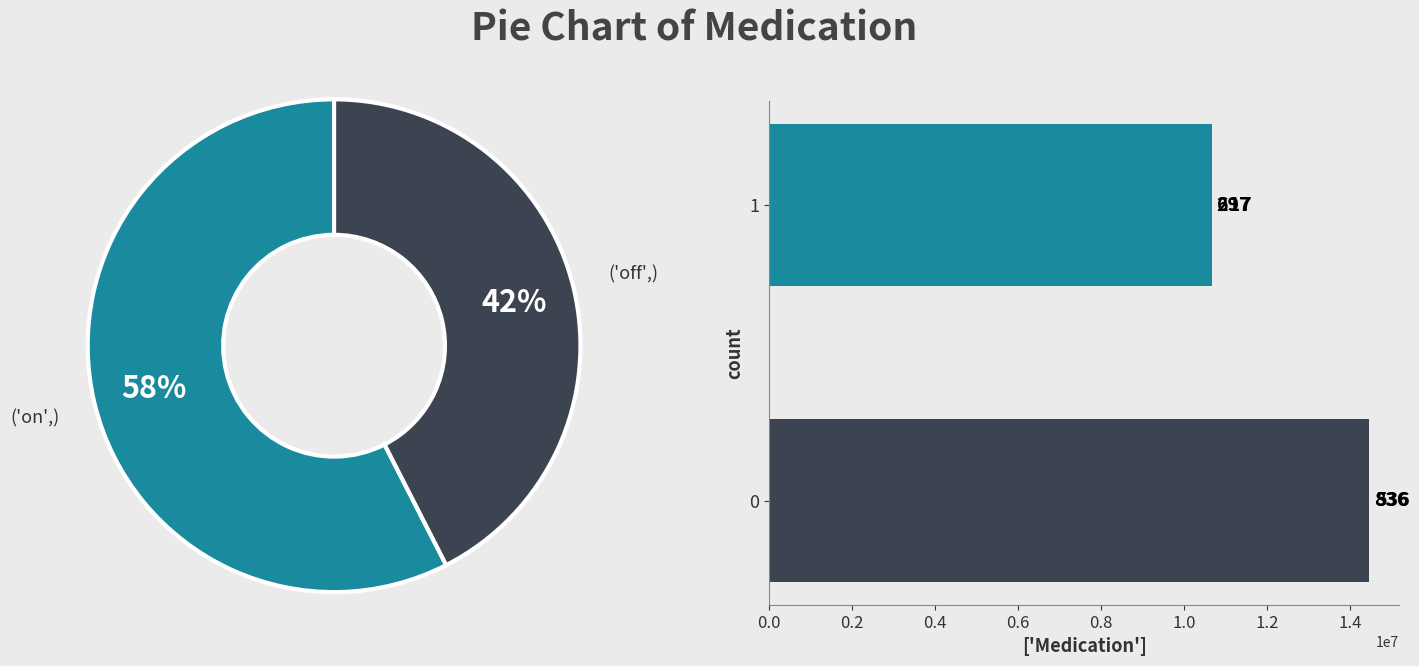

Approximately how many times larger is the value at 0.2 compared to 0.0?

0.7